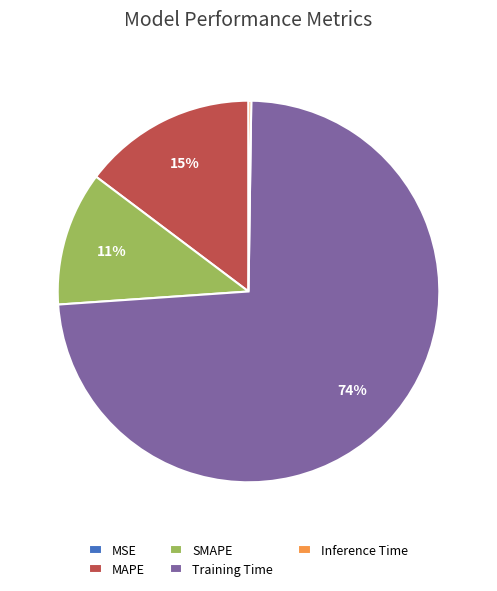

To the nearest percent, what is the average slice percentage?

20%